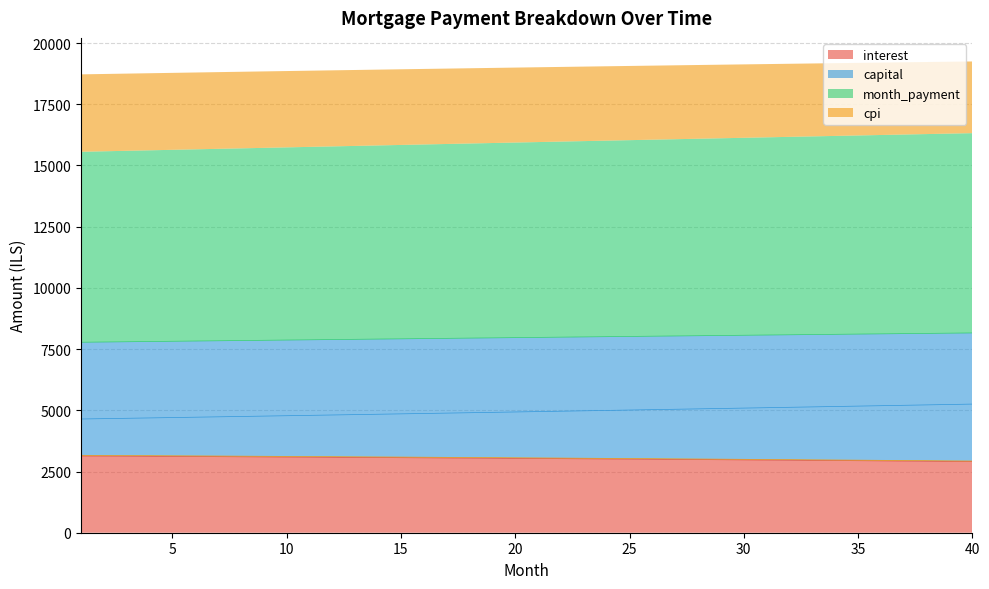

Which label corresponds to the largest value in the chart?

40